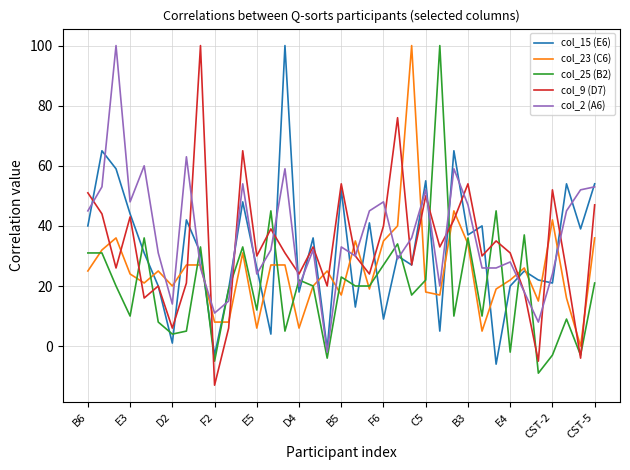

How many interior local peaks does the col_15 (E6) series have?

13